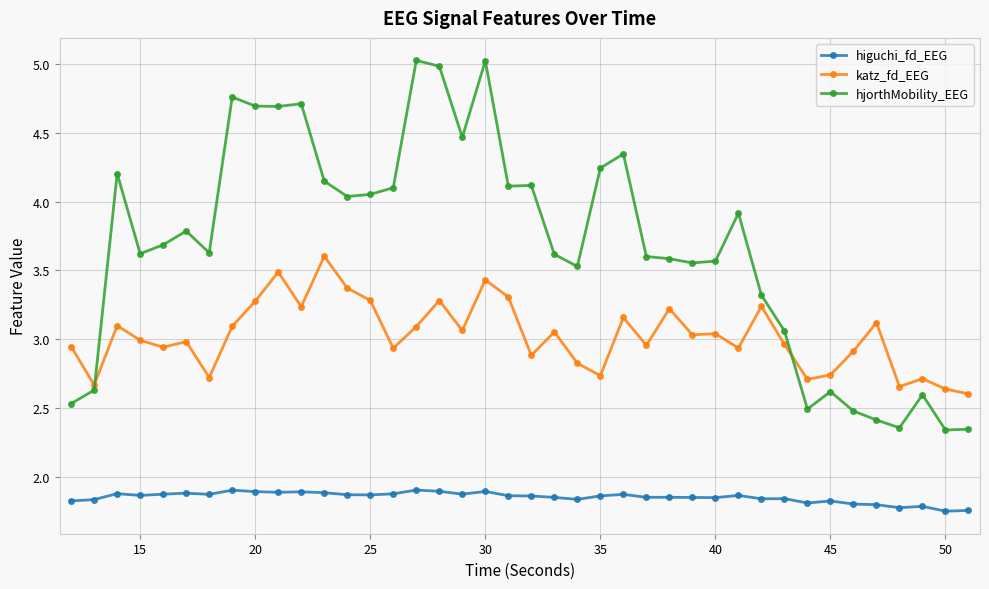

What is the highest value of the hjorthMobility_EEG series?

5.0